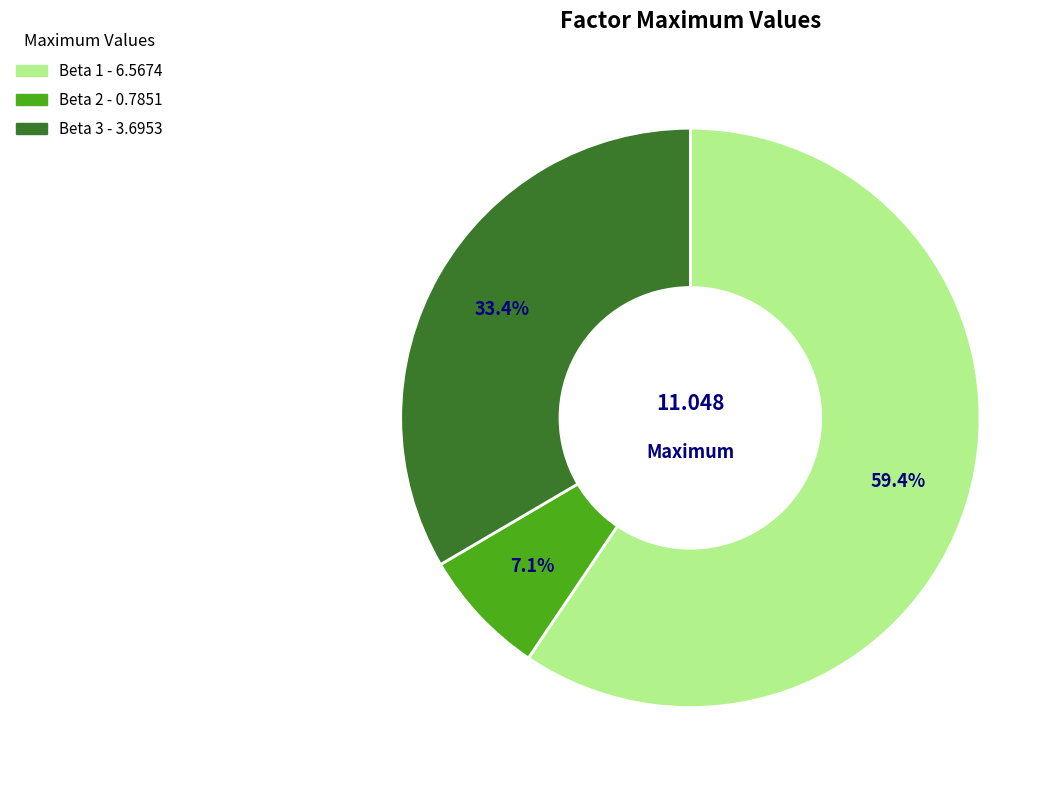

Approximately how many times larger is the value at Beta 2 compared to Beta 1?

0.1